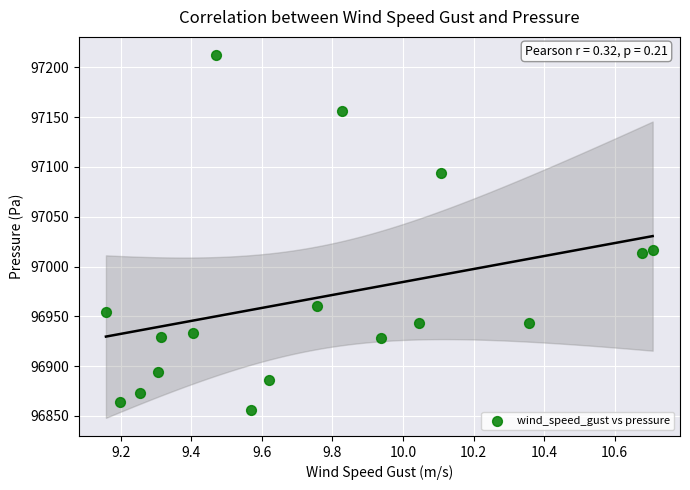

What is the range of Y values (max minus min)?

356.1